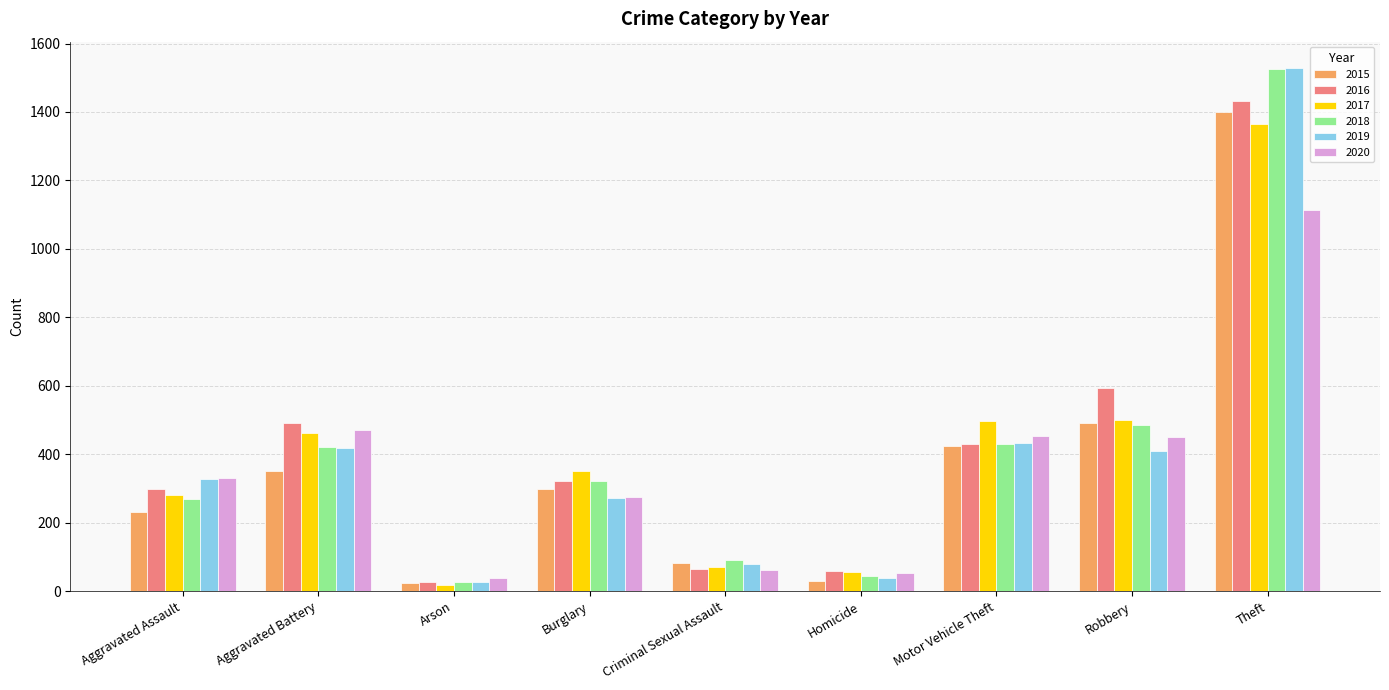

Are the bars grouped side by side (vs. stacked)?

Yes